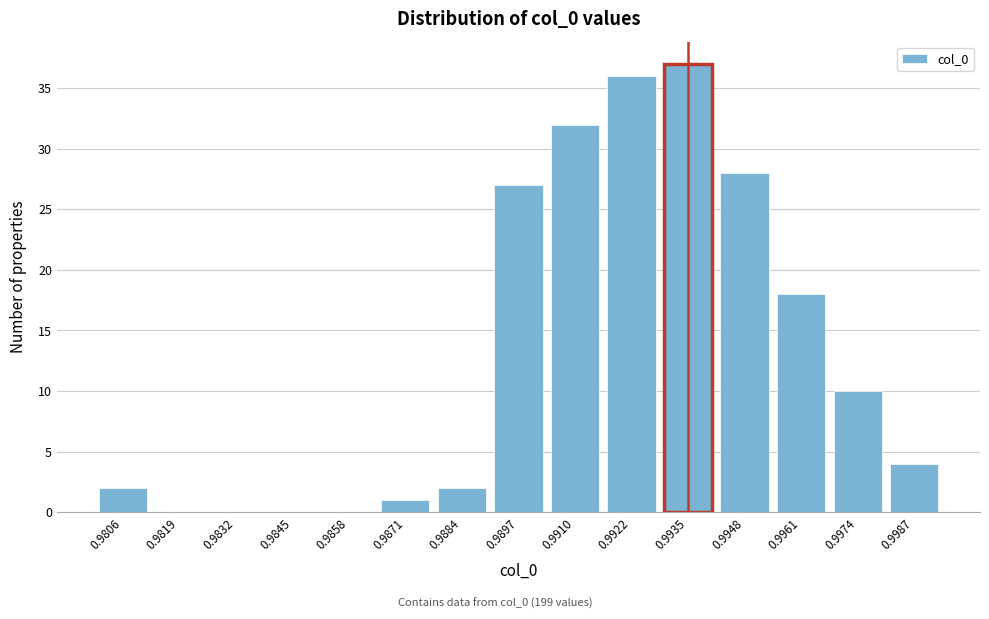

Reading left to right, transcribe all the data shown in this chart.

0.9806=2	0.9819=0	0.9832=0	0.9845=0	0.9858=0	0.9871=1	0.9884=2	0.9897=27	0.9910=32	0.9922=36	0.9935=37	0.9948=28	0.9961=18	0.9974=10	0.9987=4